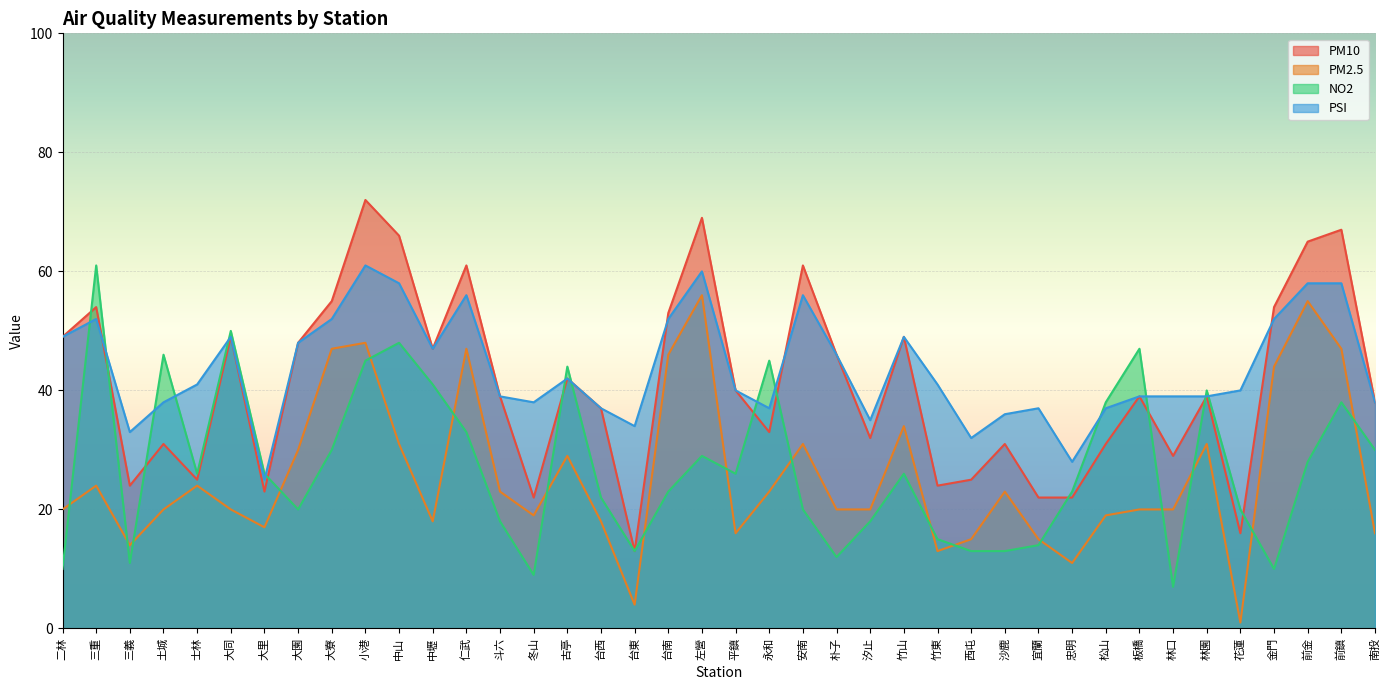

In PM2.5, how many points are higher than both neighbors (excluding endpoints)?

11